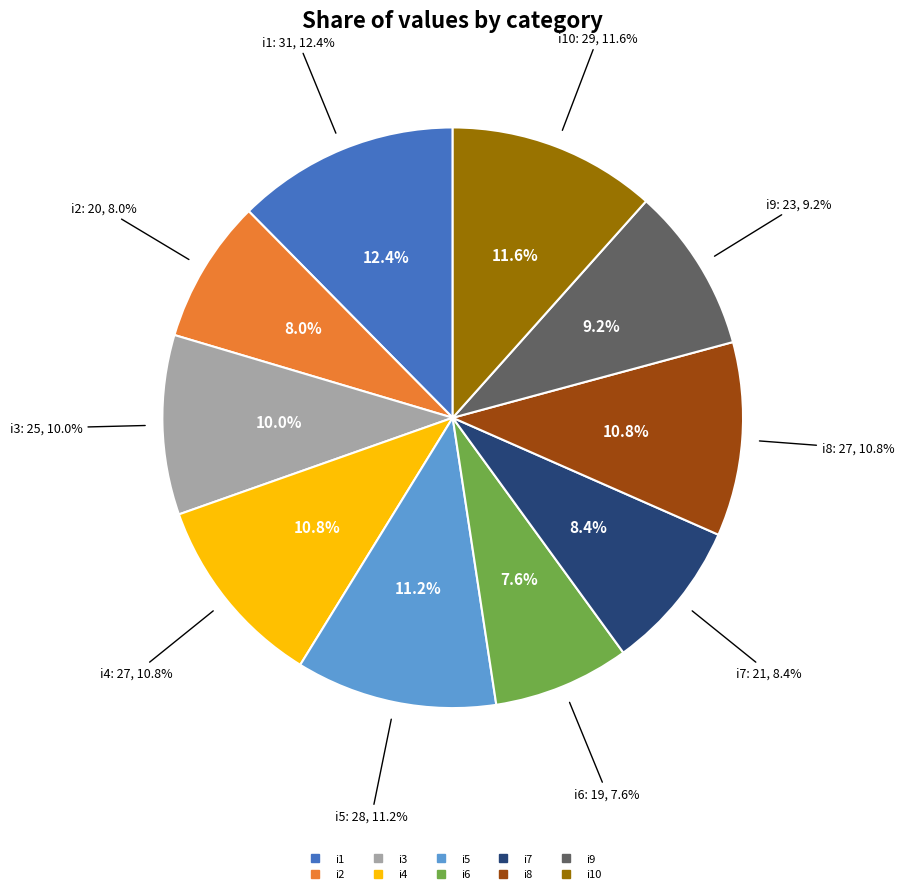

What is the total percentage of i3 and i6?

17.6%